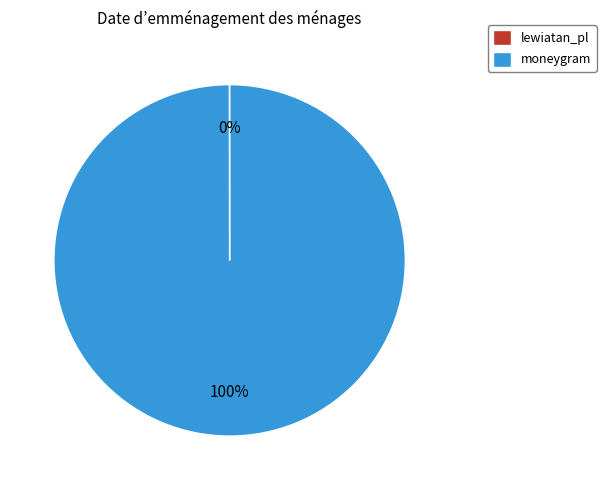

Which category accounts for the majority?

moneygram